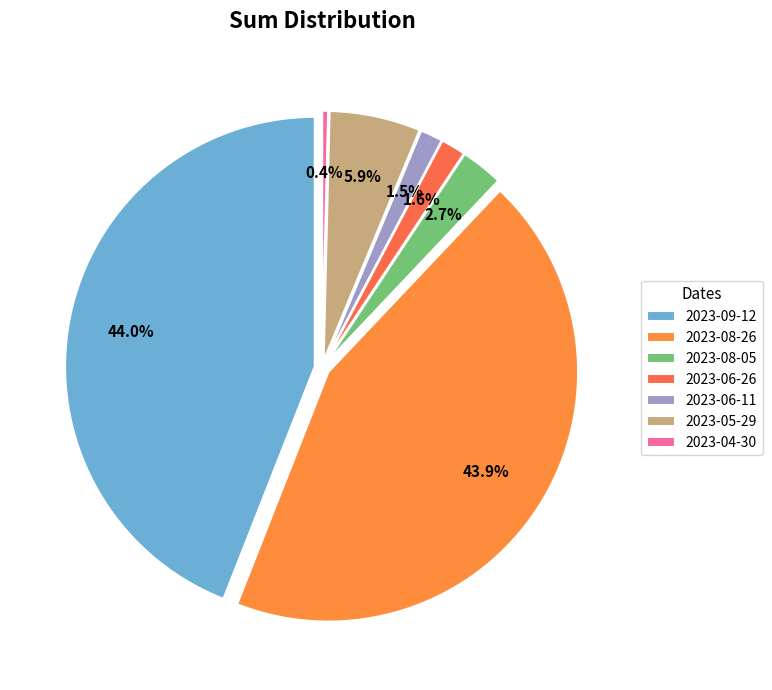

To the nearest percent, what portion does 2023-06-26 represent?

2%